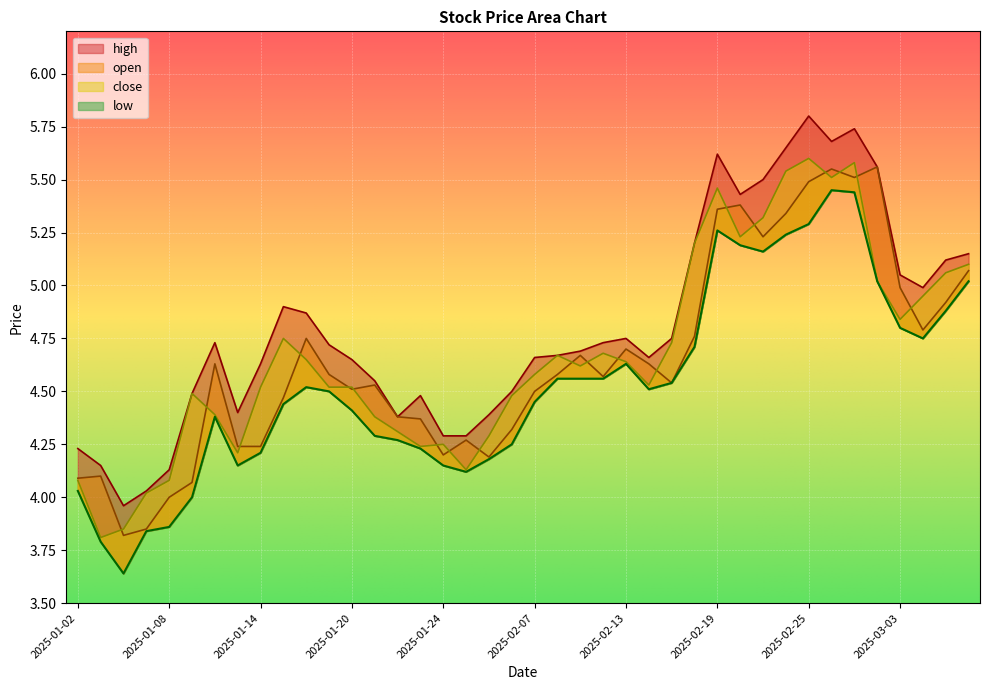

Rank the series by their maximum value, from highest to lowest.

high, close, open, low